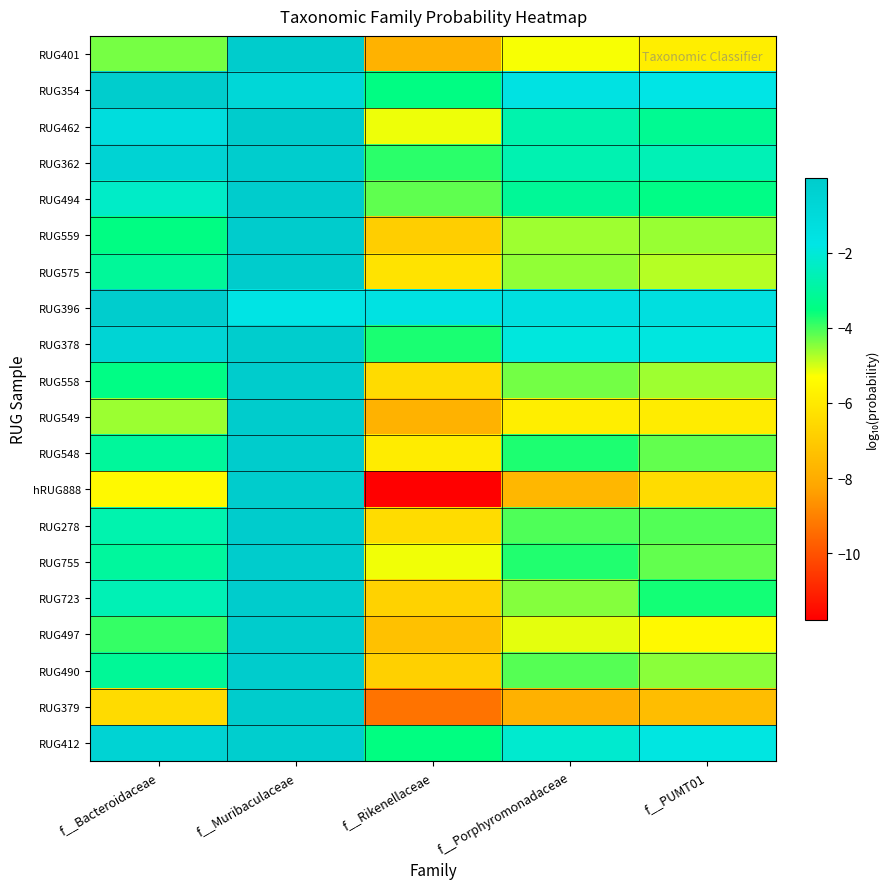

Reading left to right, transcribe all the data shown in this chart.

RUG401: f__Bacteroidaceae=-4.4	f__Muribaculaceae=-0.0	f__Rikenellaceae=-7.8	f__Porphyromonadaceae=-5.3	f__PUMT01=-5.8
RUG354: f__Bacteroidaceae=-0.1	f__Muribaculaceae=-0.8	f__Rikenellaceae=-3.5	f__Porphyromonadaceae=-1.6	f__PUMT01=-1.8
RUG462: f__Bacteroidaceae=-1.3	f__Muribaculaceae=-0.0	f__Rikenellaceae=-5.2	f__Porphyromonadaceae=-2.7	f__PUMT01=-3.2
RUG362: f__Bacteroidaceae=-0.5	f__Muribaculaceae=-0.2	f__Rikenellaceae=-3.8	f__Porphyromonadaceae=-2.7	f__PUMT01=-2.6
RUG494: f__Bacteroidaceae=-2.3	f__Muribaculaceae=-0.0	f__Rikenellaceae=-4.2	f__Porphyromonadaceae=-3.1	f__PUMT01=-3.4
RUG559: f__Bacteroidaceae=-3.5	f__Muribaculaceae=-0.0	f__Rikenellaceae=-6.9	f__Porphyromonadaceae=-4.6	f__PUMT01=-4.6
RUG575: f__Bacteroidaceae=-3.1	f__Muribaculaceae=-0.0	f__Rikenellaceae=-6.2	f__Porphyromonadaceae=-4.6	f__PUMT01=-4.8
RUG396: f__Bacteroidaceae=-0.2	f__Muribaculaceae=-1.7	f__Rikenellaceae=-1.6	f__Porphyromonadaceae=-1.4	f__PUMT01=-1.3
RUG378: f__Bacteroidaceae=-0.6	f__Muribaculaceae=-0.2	f__Rikenellaceae=-3.7	f__Porphyromonadaceae=-1.9	f__PUMT01=-1.9
RUG558: f__Bacteroidaceae=-3.4	f__Muribaculaceae=-0.0	f__Rikenellaceae=-6.5	f__Porphyromonadaceae=-4.3	f__PUMT01=-4.6
RUG549: f__Bacteroidaceae=-4.6	f__Muribaculaceae=-0.0	f__Rikenellaceae=-7.8	f__Porphyromonadaceae=-5.9	f__PUMT01=-5.9
RUG548: f__Bacteroidaceae=-3.1	f__Muribaculaceae=-0.0	f__Rikenellaceae=-5.9	f__Porphyromonadaceae=-3.7	f__PUMT01=-4.2
hRUG888: f__Bacteroidaceae=-5.5	f__Muribaculaceae=-0.0	f__Rikenellaceae=-11.8	f__Porphyromonadaceae=-7.6	f__PUMT01=-6.5
RUG278: f__Bacteroidaceae=-2.7	f__Muribaculaceae=-0.0	f__Rikenellaceae=-6.4	f__Porphyromonadaceae=-4.1	f__PUMT01=-4.1
RUG755: f__Bacteroidaceae=-3.0	f__Muribaculaceae=-0.0	f__Rikenellaceae=-5.2	f__Porphyromonadaceae=-3.8	f__PUMT01=-4.2
RUG723: f__Bacteroidaceae=-2.6	f__Muribaculaceae=-0.0	f__Rikenellaceae=-6.7	f__Porphyromonadaceae=-4.4	f__PUMT01=-3.7
RUG497: f__Bacteroidaceae=-3.9	f__Muribaculaceae=-0.0	f__Rikenellaceae=-7.3	f__Porphyromonadaceae=-5.1	f__PUMT01=-5.5
RUG490: f__Bacteroidaceae=-3.1	f__Muribaculaceae=-0.0	f__Rikenellaceae=-6.8	f__Porphyromonadaceae=-4.1	f__PUMT01=-4.5
RUG379: f__Bacteroidaceae=-6.5	f__Muribaculaceae=-0.0	f__Rikenellaceae=-9.3	f__Porphyromonadaceae=-7.9	f__PUMT01=-7.4
RUG412: f__Bacteroidaceae=-0.5	f__Muribaculaceae=-0.2	f__Rikenellaceae=-3.5	f__Porphyromonadaceae=-2.2	f__PUMT01=-1.9